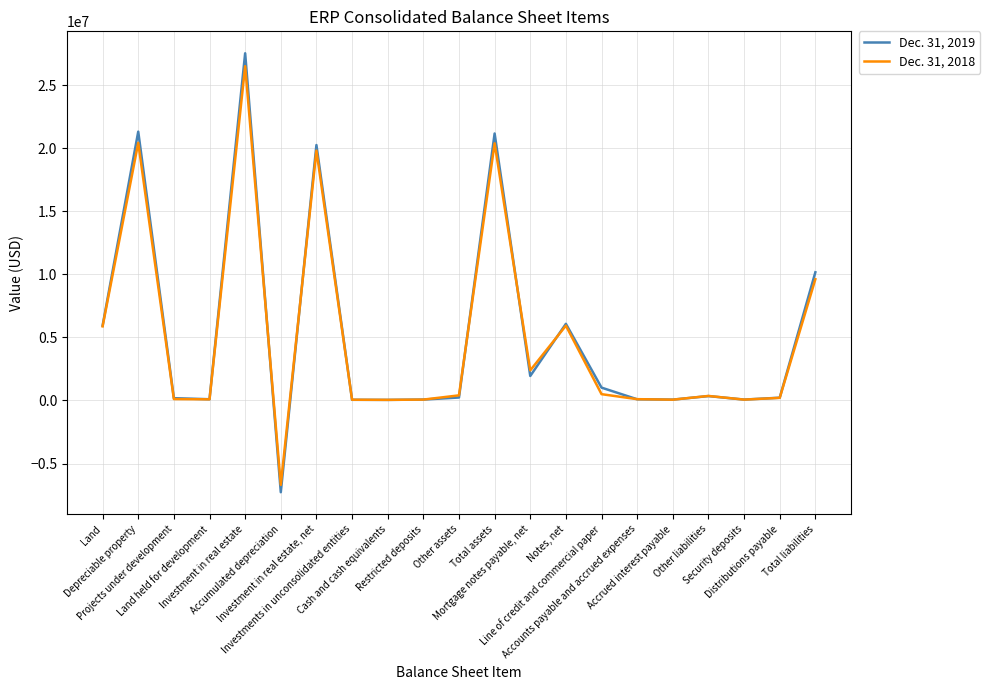

At Depreciable property, list the series in order from largest to smallest.

Dec. 31, 2019, Dec. 31, 2018